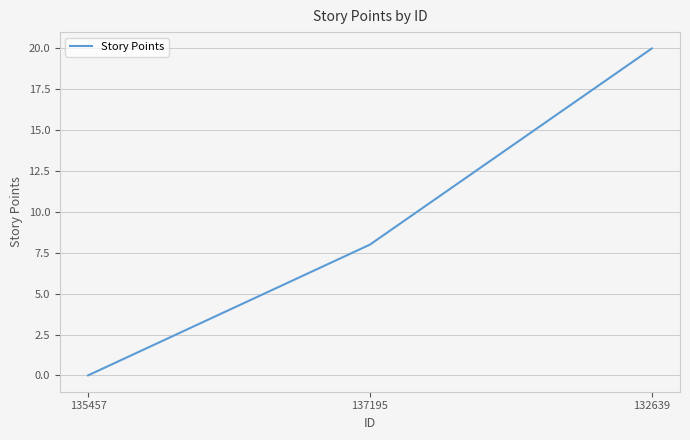

Count the values in the range 0 to 20.

3